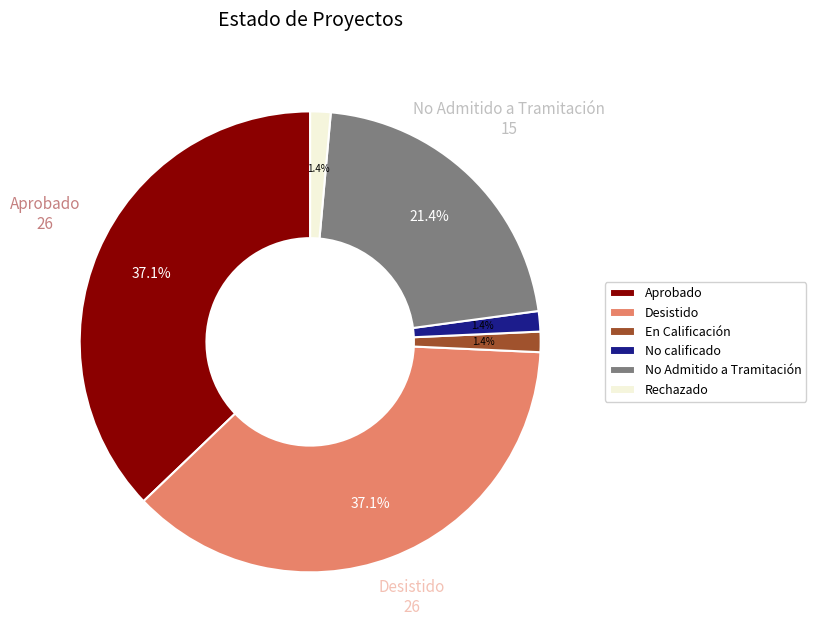

Count the number of slices in the pie.

6